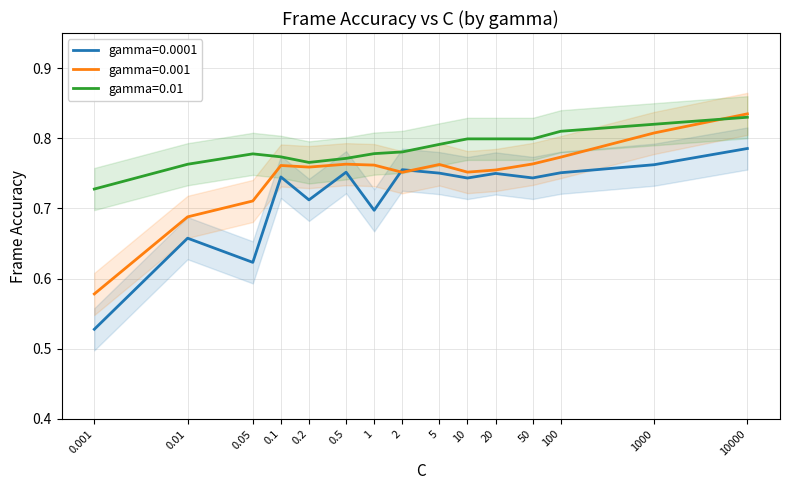

Which category has the highest value in the gamma=0.0001 series?

10000